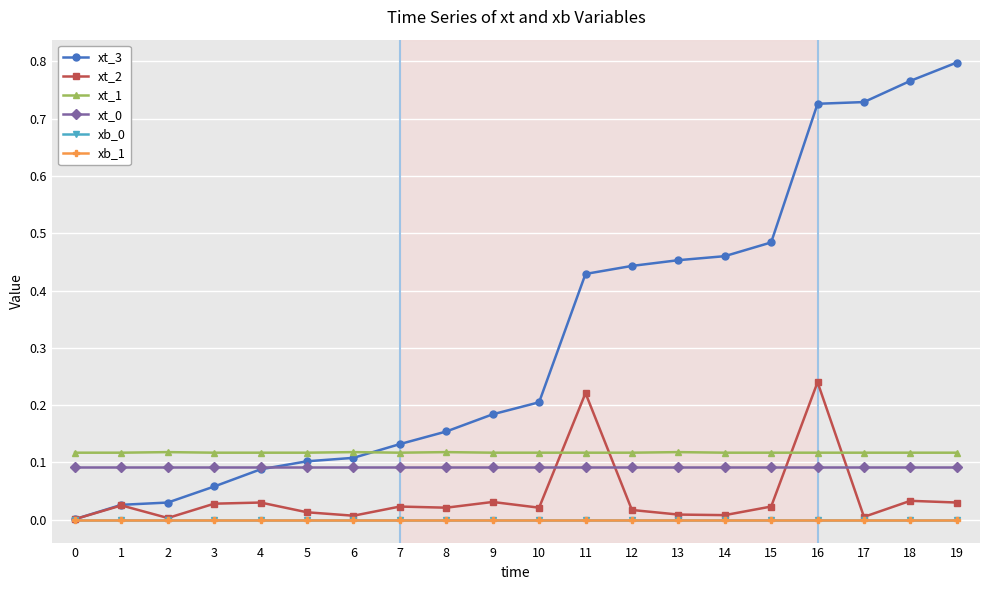

Does the chart display data point markers on the line(s)?

Yes